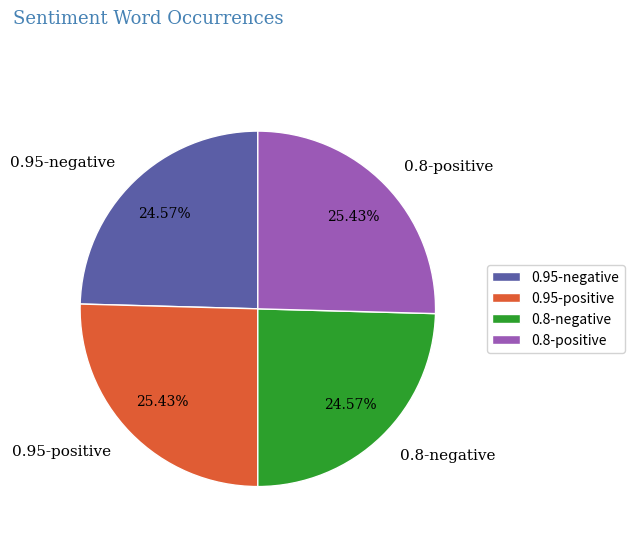

Does 0.8-positive account for over 50% of the chart?

No